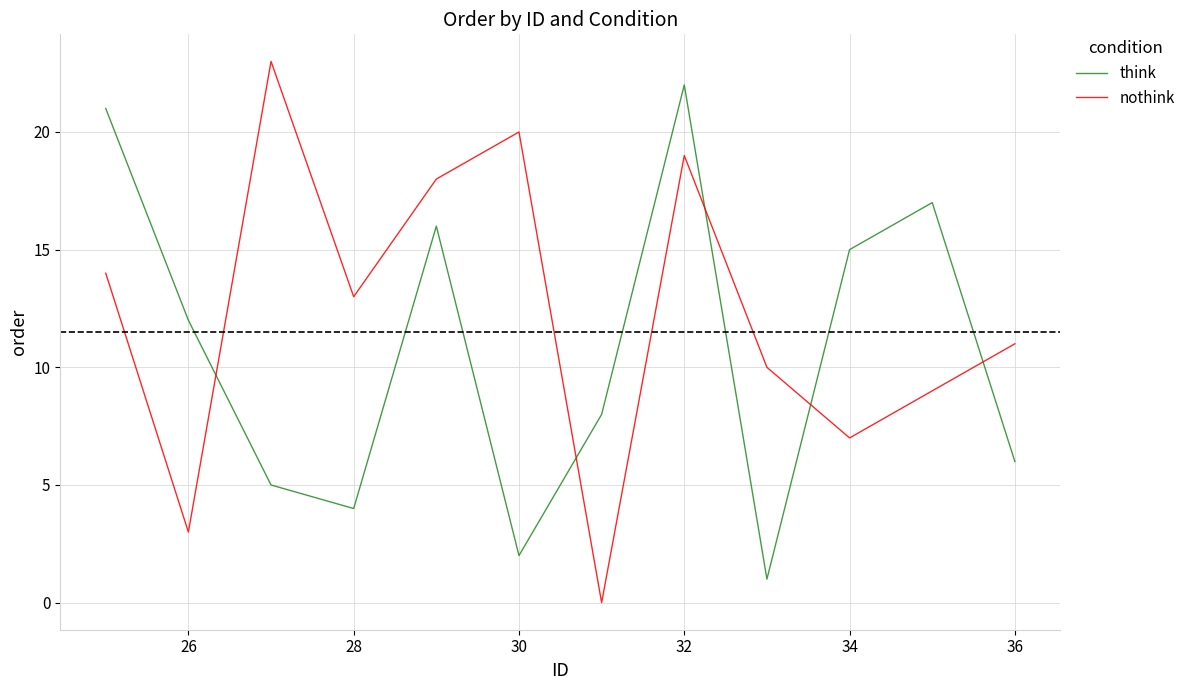

True or false: think and nothink cross at least once.

True